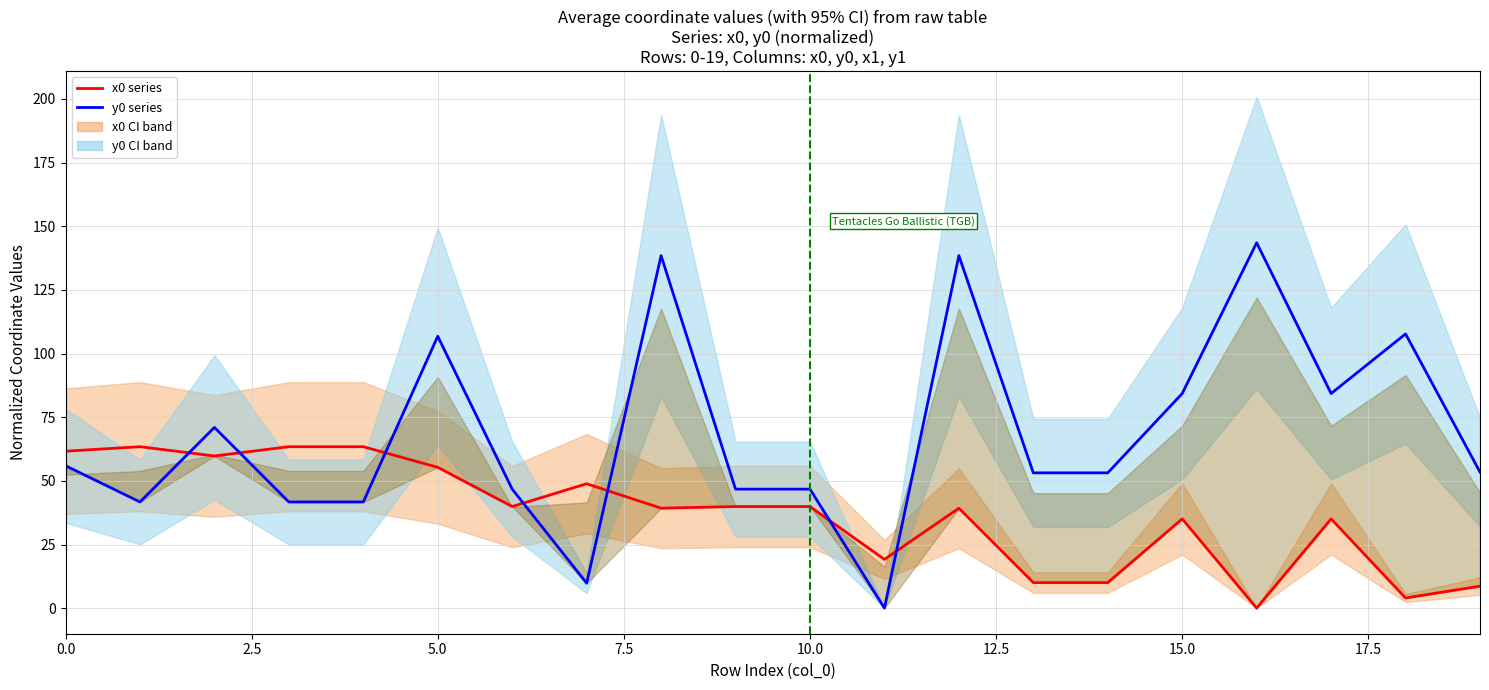

At which label does y0 series reach its peak?

16